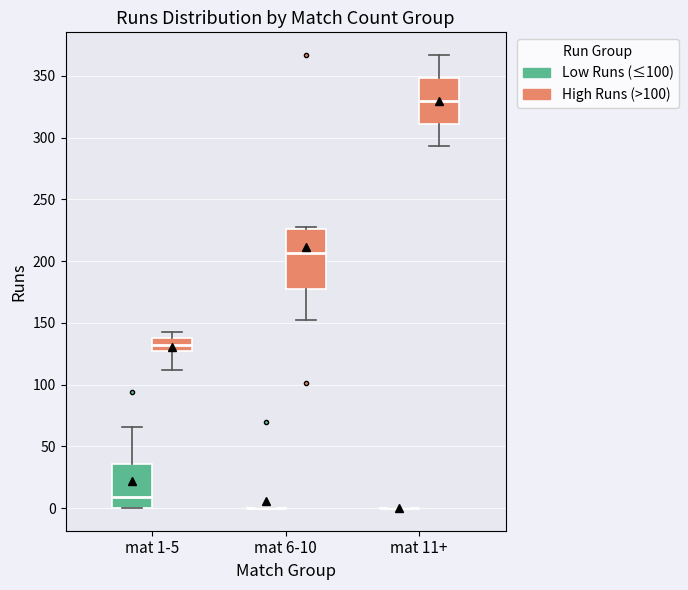

Which box is the tallest, from its lower edge to its upper edge?

mat 6-10 (High Runs (>100))